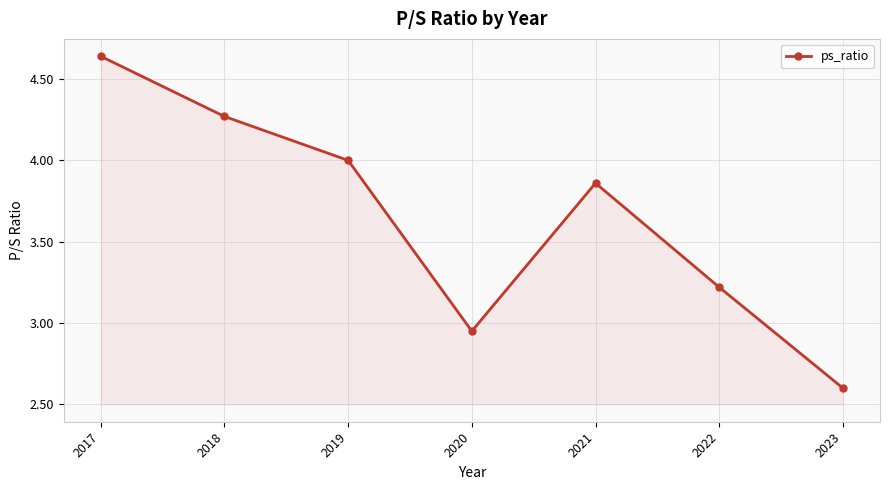

The chart shows a value of 3.2 at 2022. True or false?

True